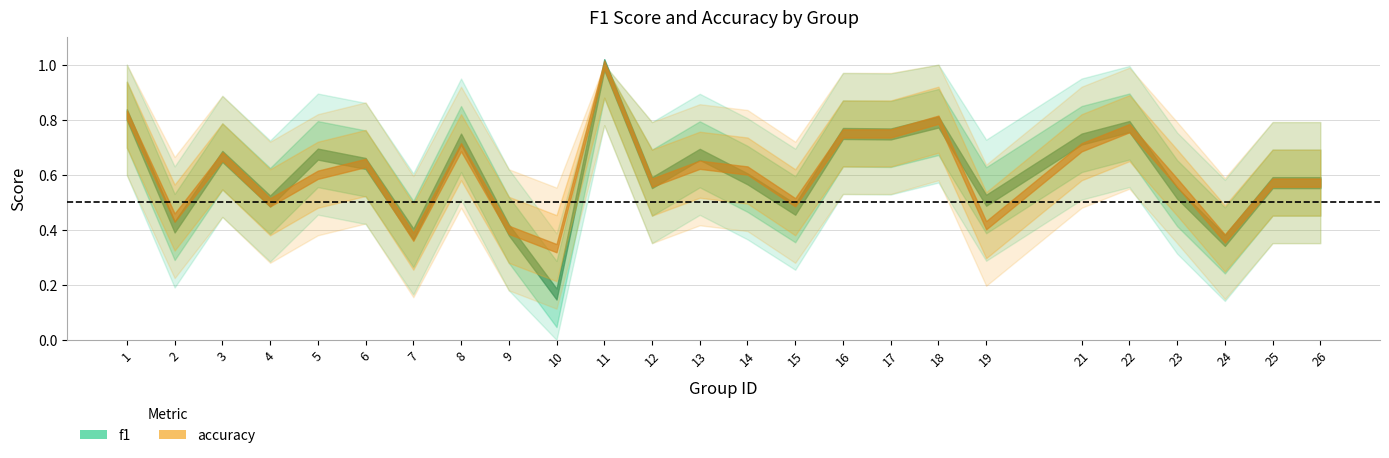

At how many categories does at least one series exceed 0?

25